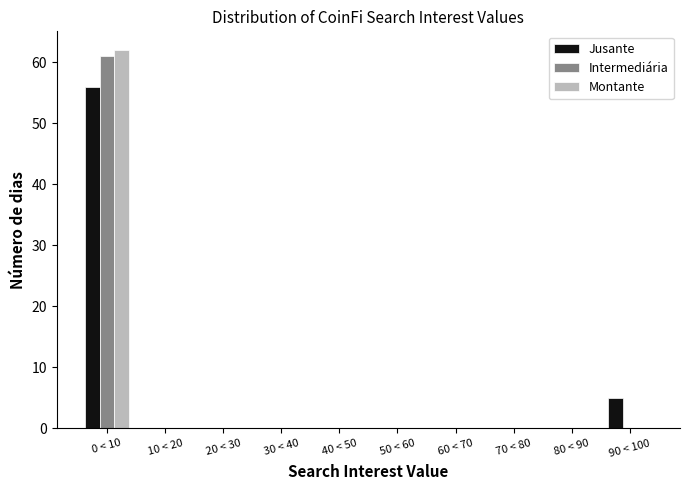

Reading left to right, list all the values displayed in this chart.

Jusante: 0 < 10=56	10 < 20=0	20 < 30=0	30 < 40=0	40 < 50=0	50 < 60=0	60 < 70=0	70 < 80=0	80 < 90=0	90 < 100=5
Intermediária: 0 < 10=61	10 < 20=0	20 < 30=0	30 < 40=0	40 < 50=0	50 < 60=0	60 < 70=0	70 < 80=0	80 < 90=0	90 < 100=0
Montante: 0 < 10=62	10 < 20=0	20 < 30=0	30 < 40=0	40 < 50=0	50 < 60=0	60 < 70=0	70 < 80=0	80 < 90=0	90 < 100=0